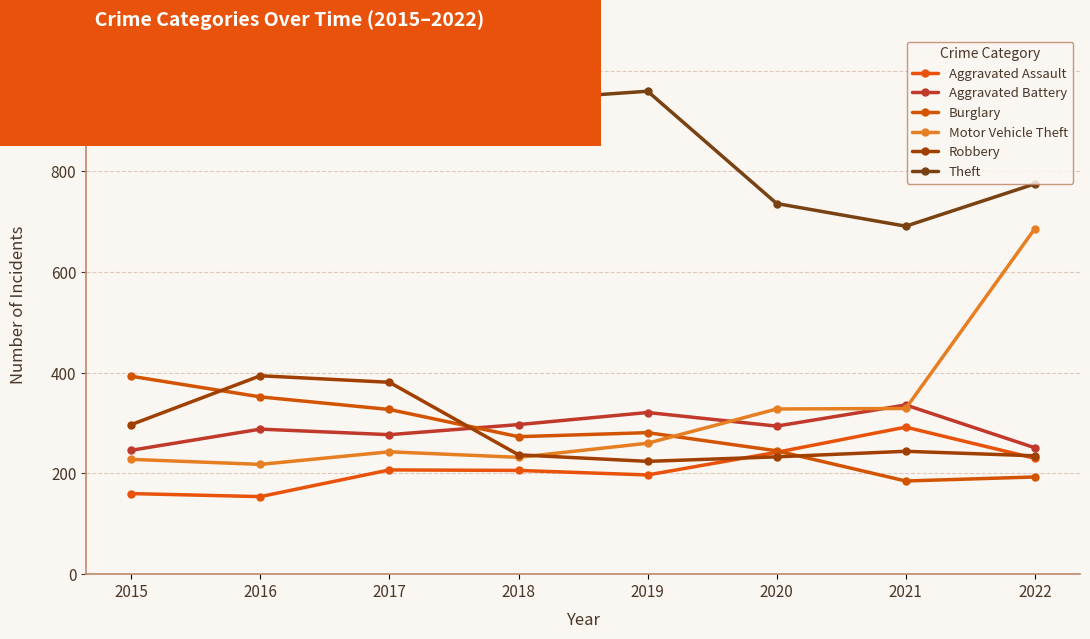

True or false: Robbery and Aggravated Battery intersect in this chart.

True